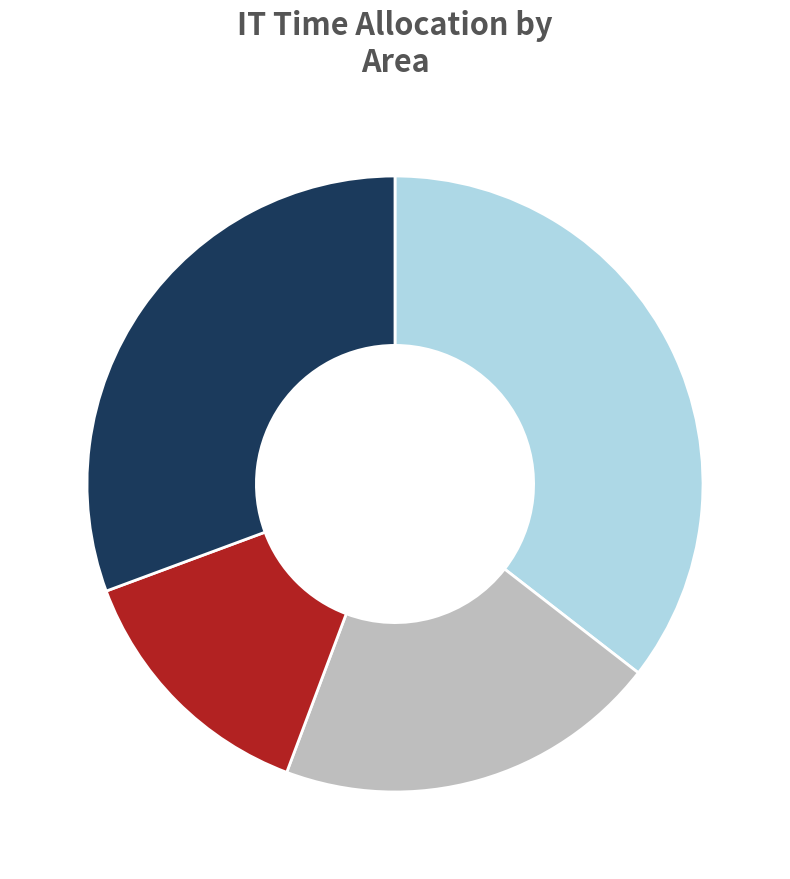

Does any single category account for the majority?

No